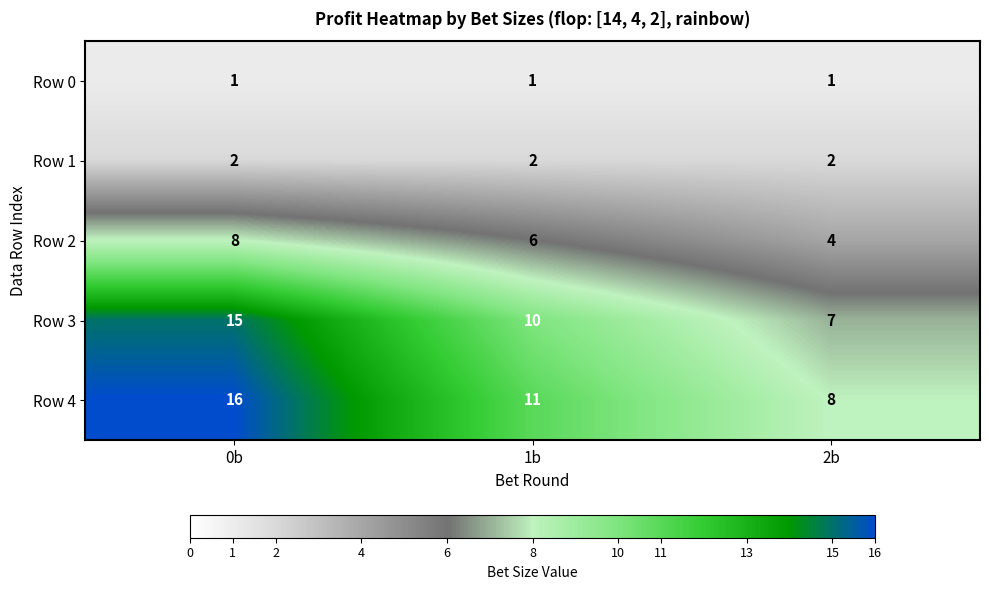

Where is Row 3 nearest to the value 11?

1b